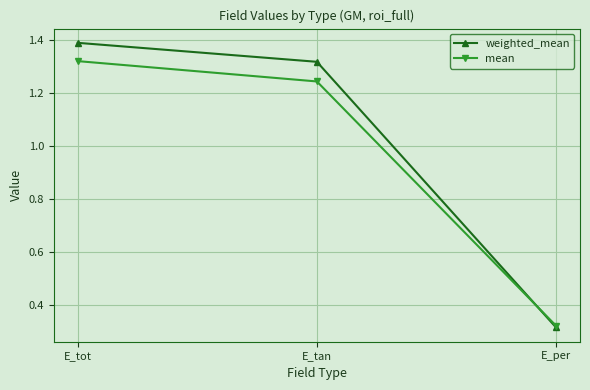

What is the label of the 2nd point from the right?

E_tan